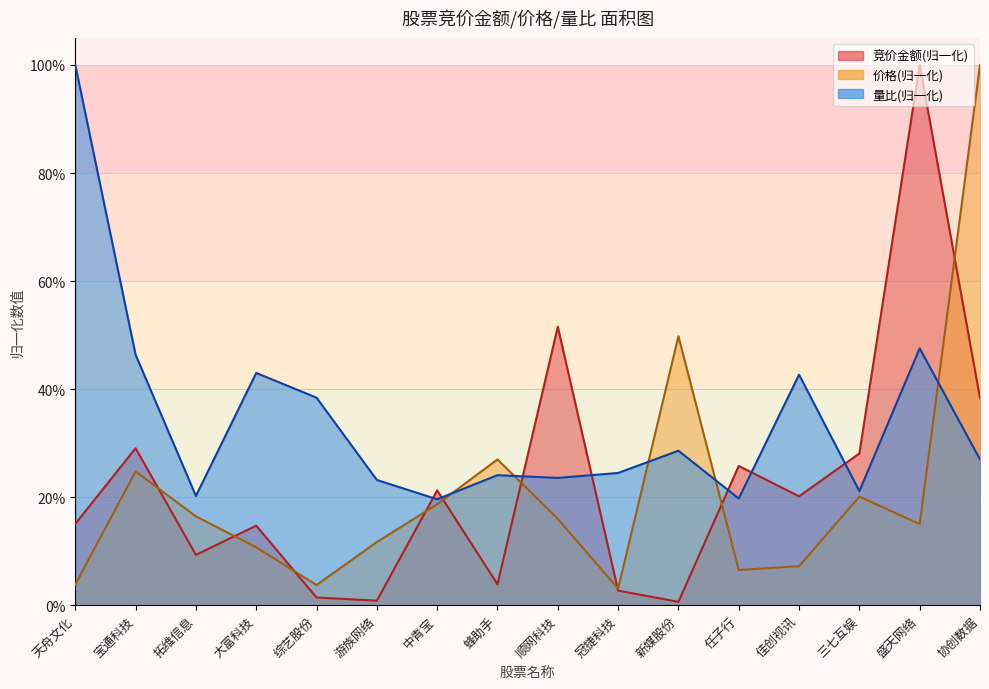

Rank the categories by 竞价金额 value from highest to lowest.

盛天网络, 顺网科技, 协创数据, 宝通科技, 三七互娱, 任子行, 中青宝, 佳创视讯, 天舟文化, 大富科技, 拓维信息, 蜂助手, 冠捷科技, 综艺股份, 游族网络, 新媒股份